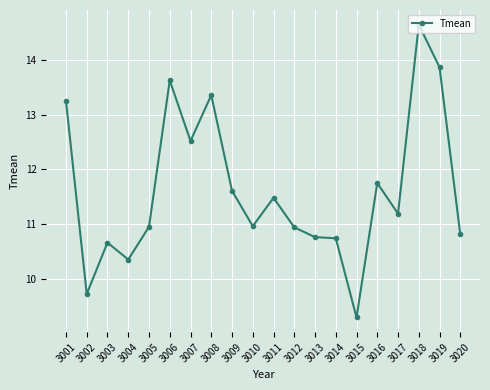

Which category has the highest value across all series?

3018